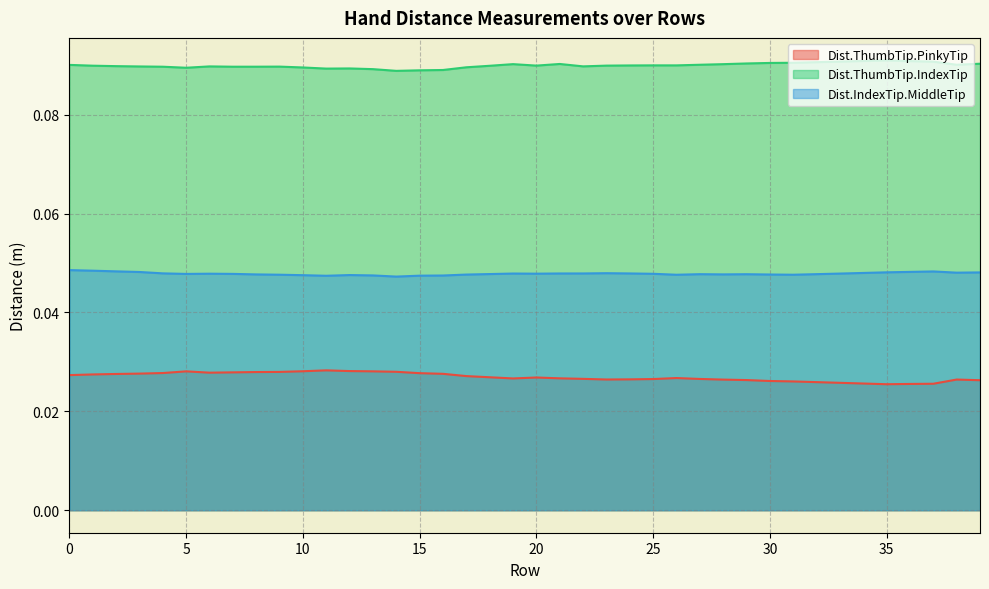

How many lines are shown in the chart?

3